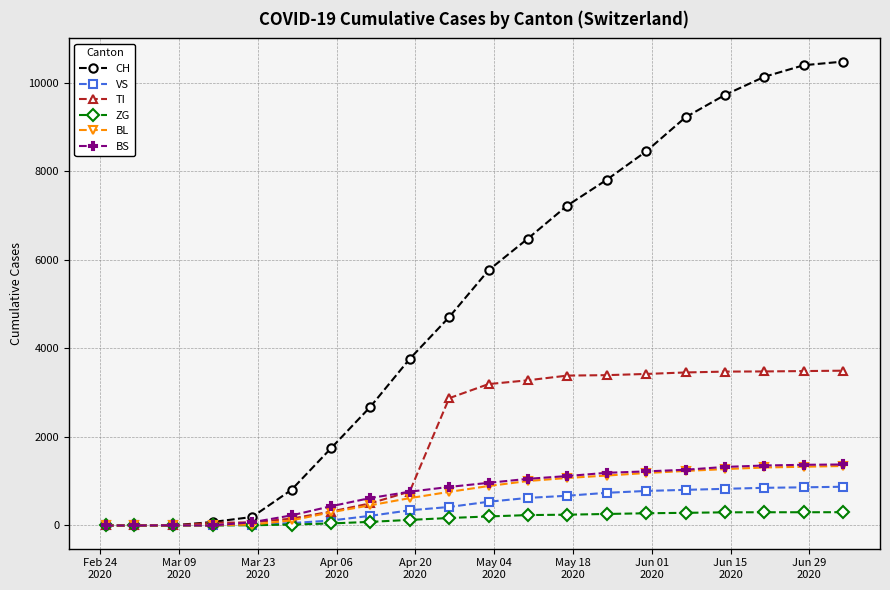

At how many categories does at least one series exceed 2606?

13